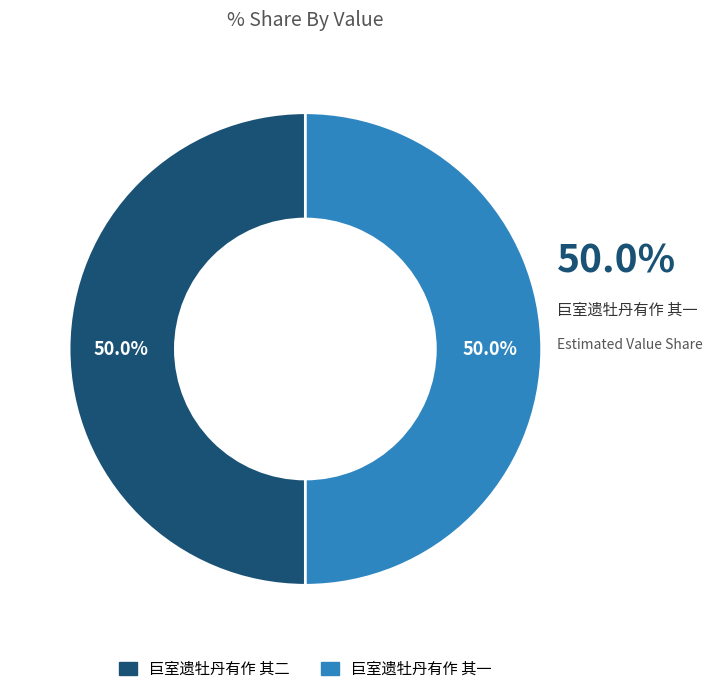

Count the number of slices in the pie.

2